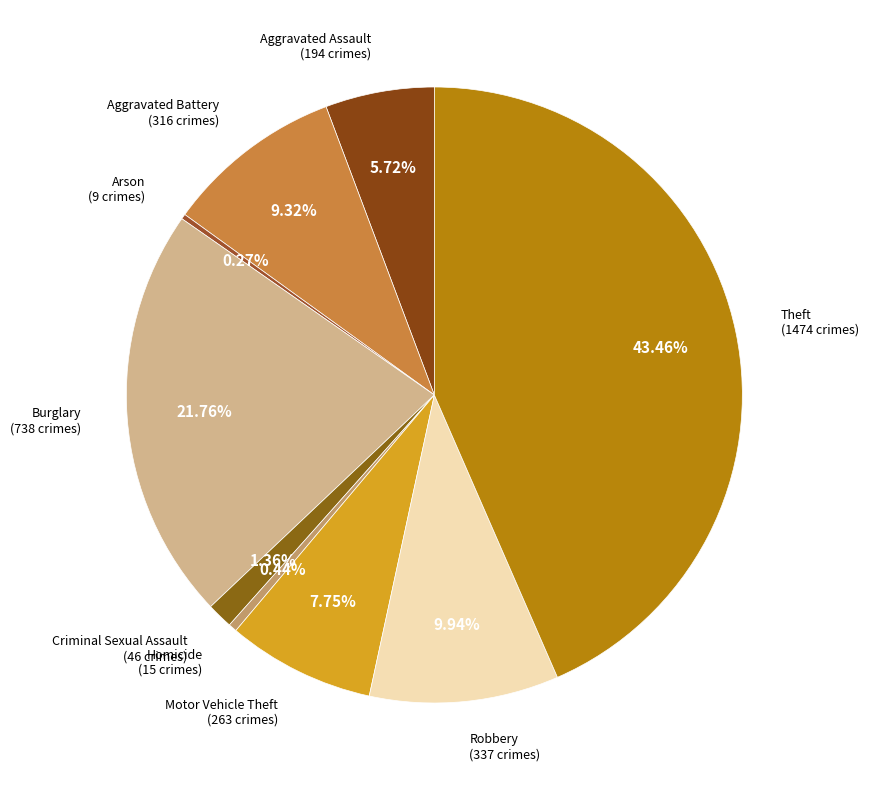

Which category has the biggest portion of the pie?

Theft